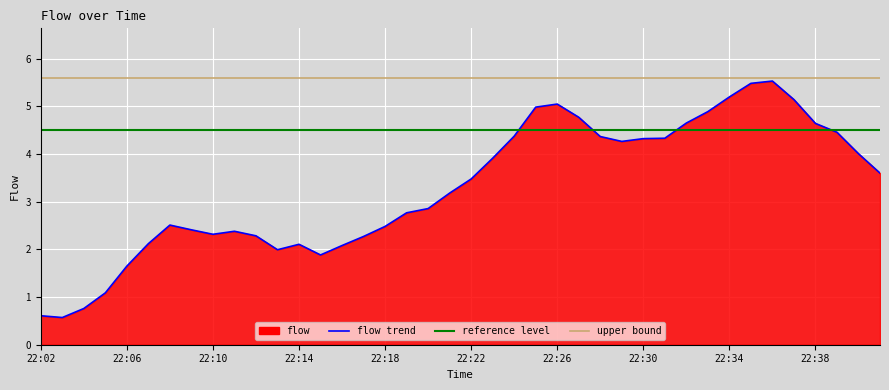

What is the difference between the second highest and minimum values?

4.4